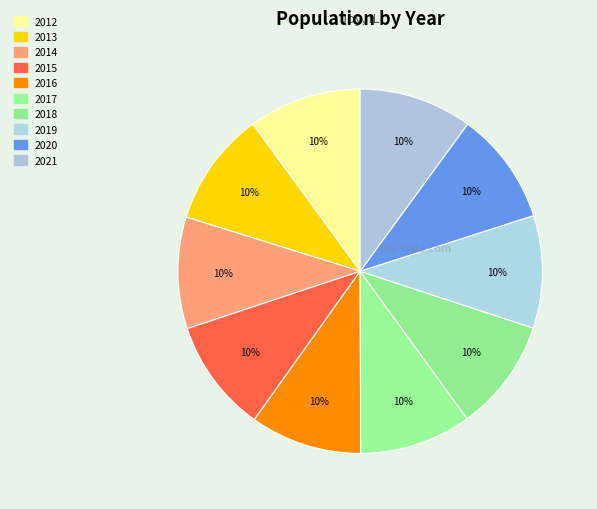

What is the largest slice in the pie chart?

2013